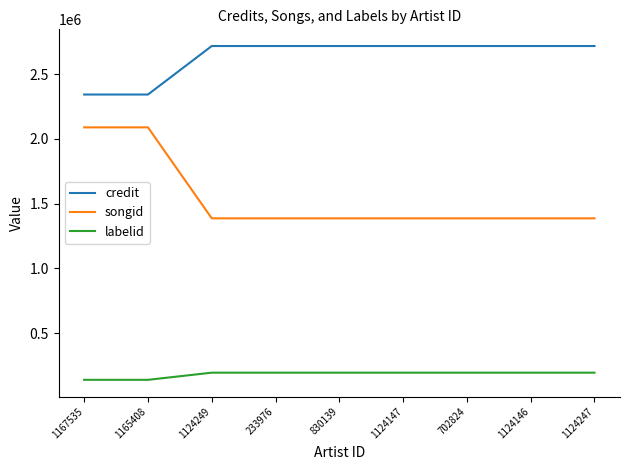

What is the maximum value for credit?

2716271